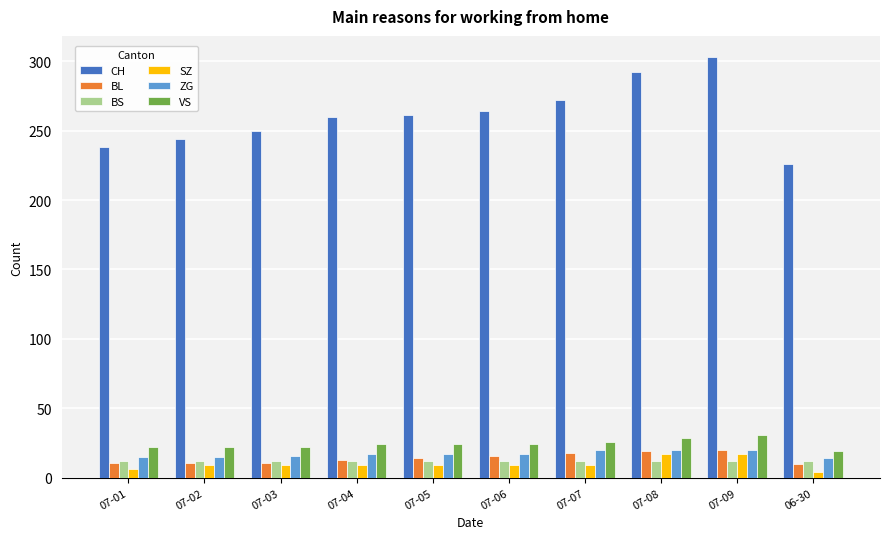

What is the total value across all series at 07-03?

320